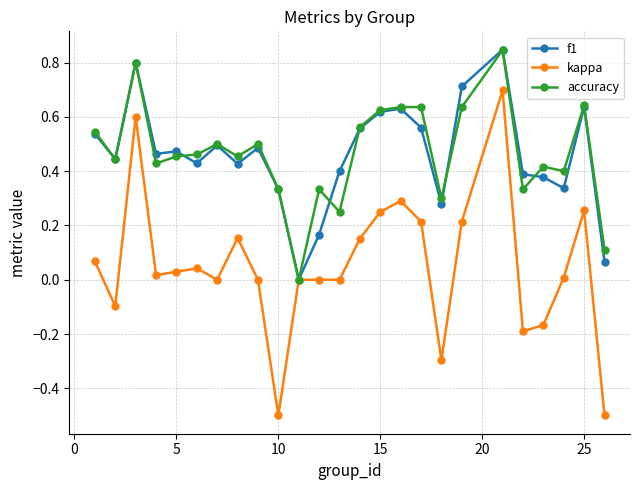

What is the smallest value displayed?

-0.5